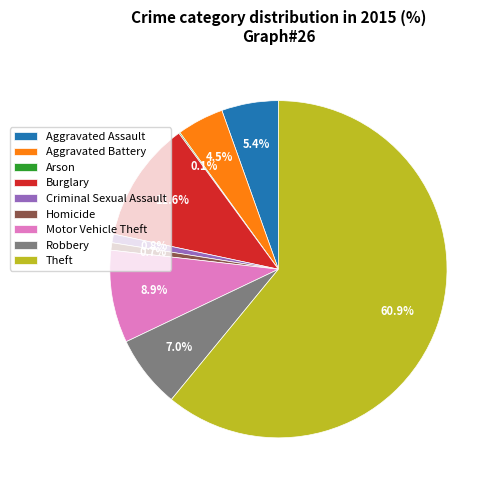

Is there a majority slice in this chart?

Yes